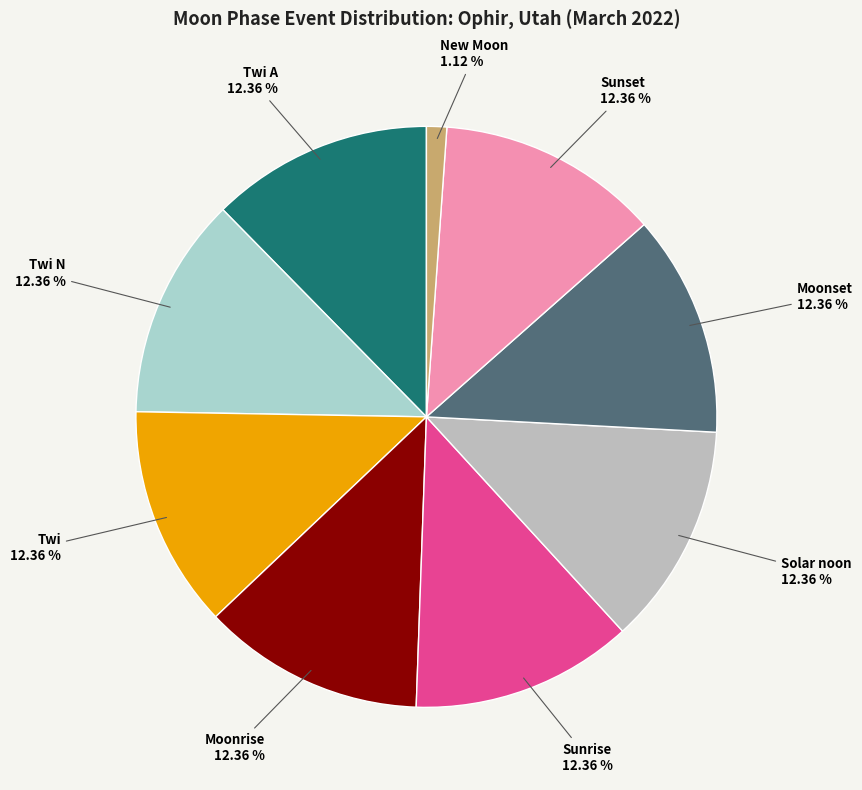

Combined, do New Moon and Twi N account for over 50%?

No